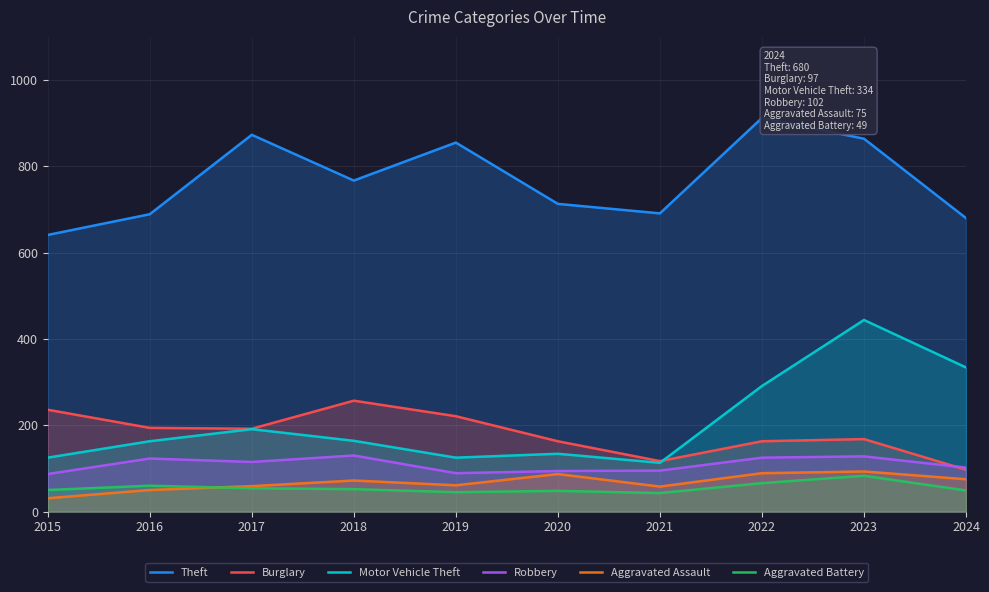

How many interior local valleys does the Burglary series have?

2